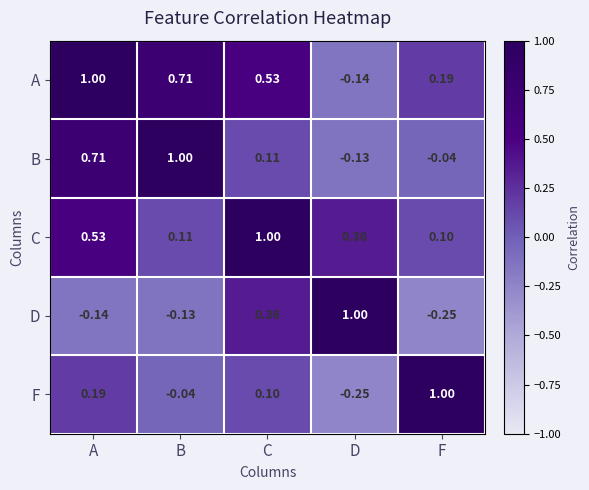

At which label is F closest to 0?

B